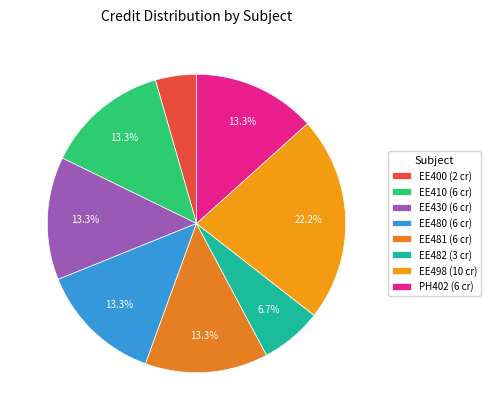

To the nearest percent, what portion does EE481 represent?

13%